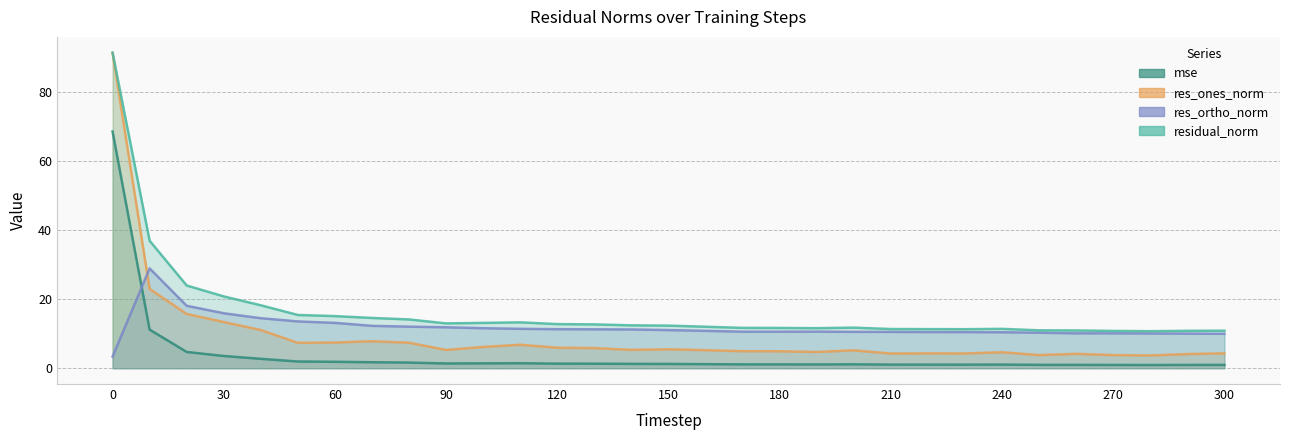

List the series in order of their peak value, highest first.

residual_norm, res_ones_norm, mse, res_ortho_norm